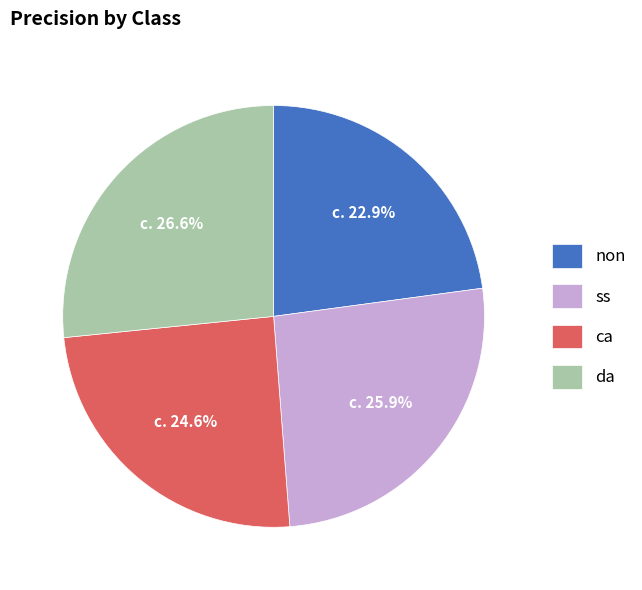

To the nearest percent, what portion does non represent?

23%